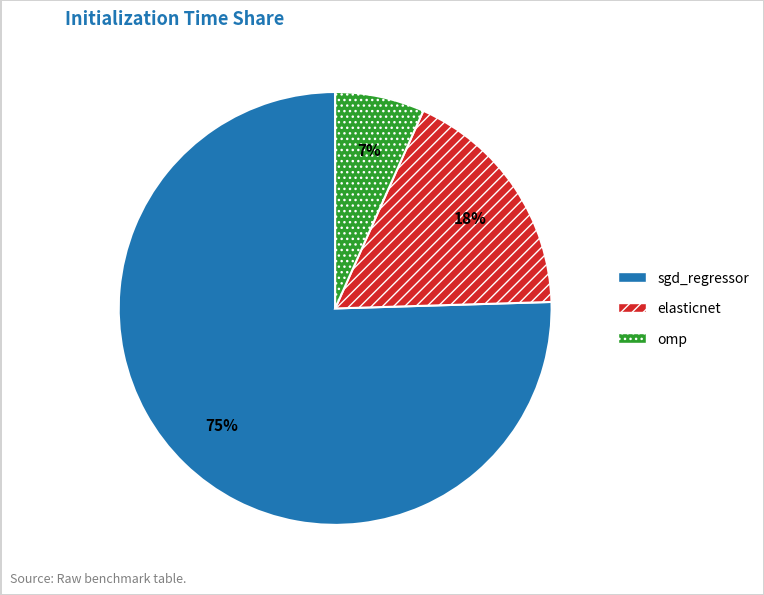

Combined, do omp and elasticnet account for over 50%?

No